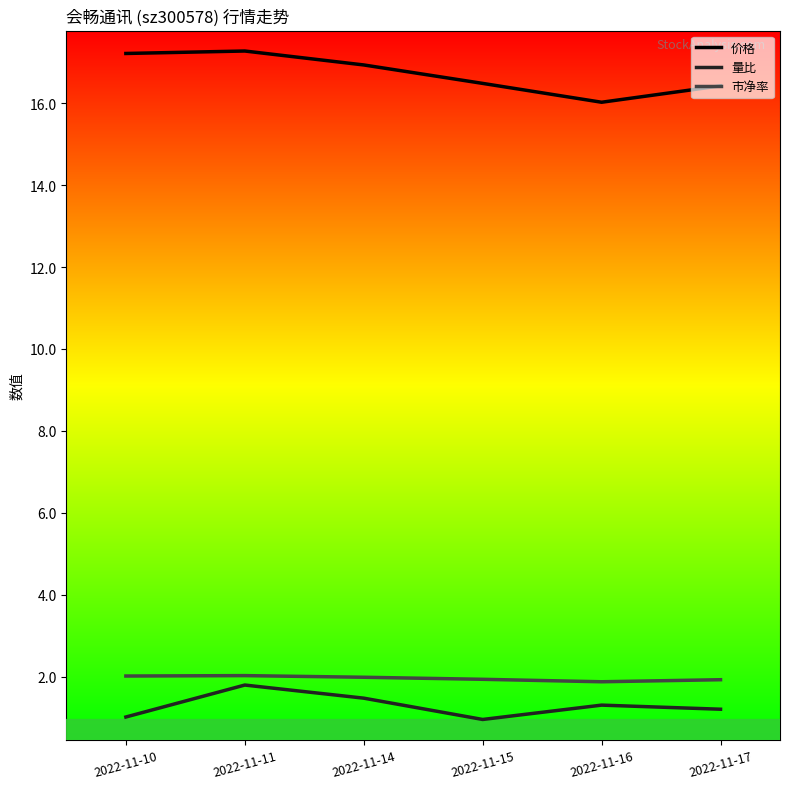

Is it true that 量比 equals 0.4 at 2022-11-14?

False